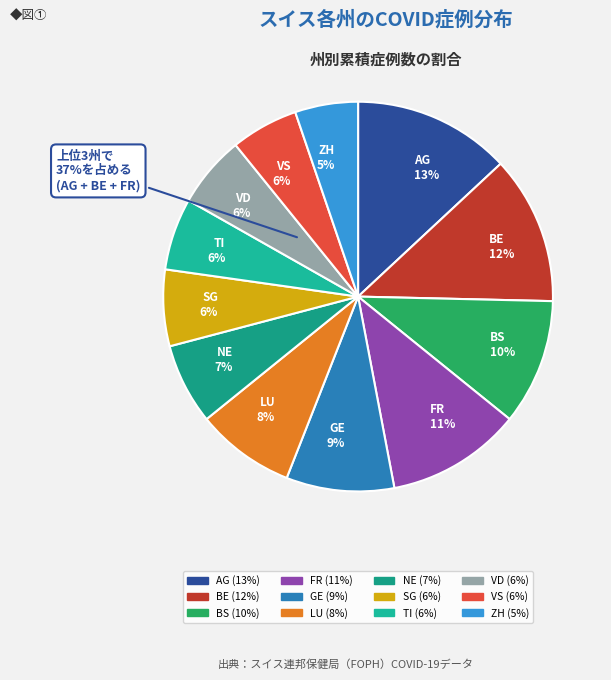

Which slice is the smallest?

ZH